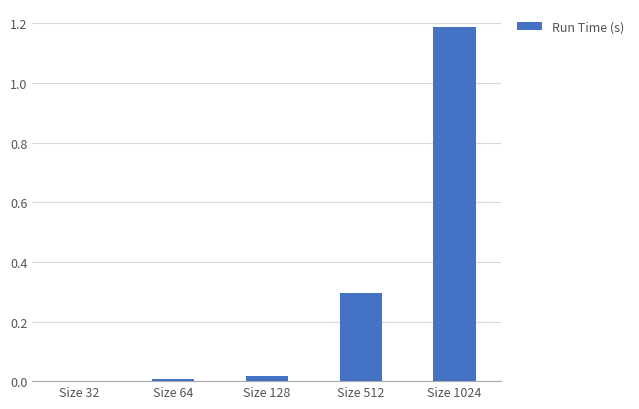

What is the sum of all values?

1.5